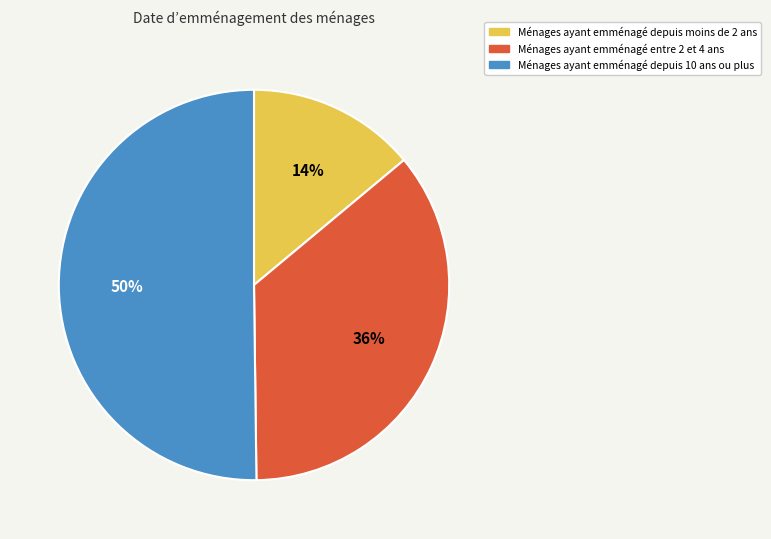

To the nearest percent, what is the average slice percentage?

33%